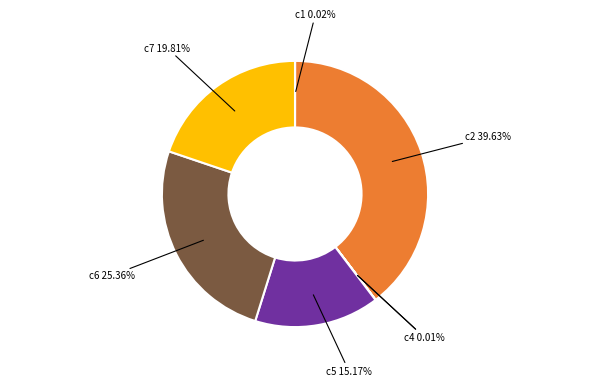

Is there any slice that represents more than half of the pie?

No